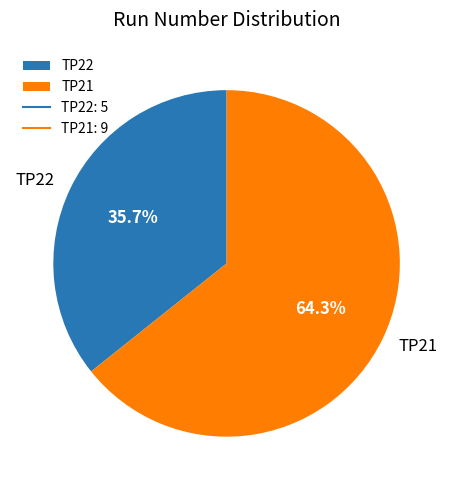

True or false: TP22 accounts for 36% of the total.

True